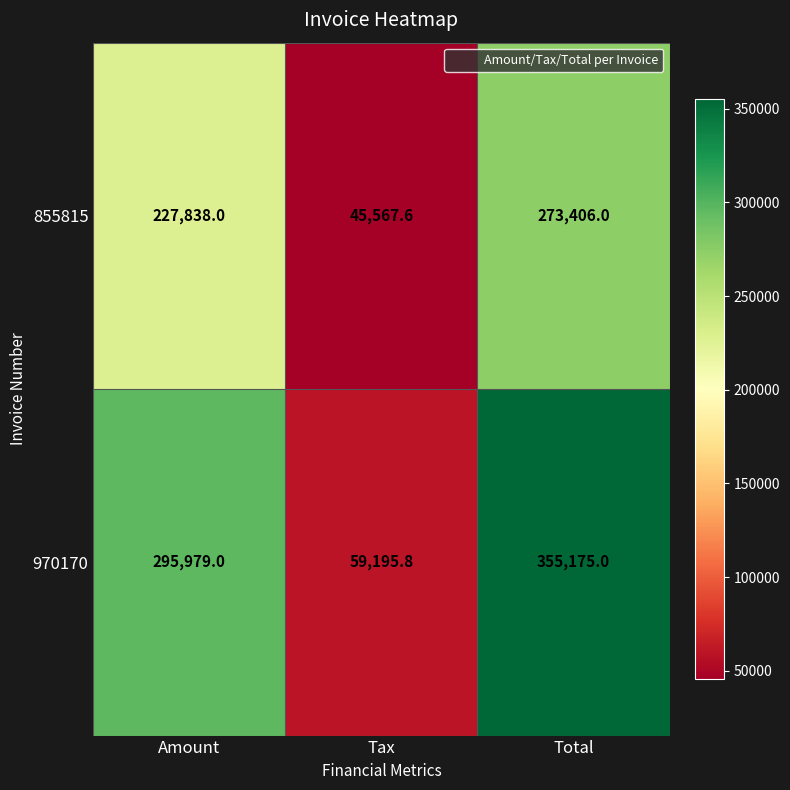

How many distinct data groups are displayed?

2